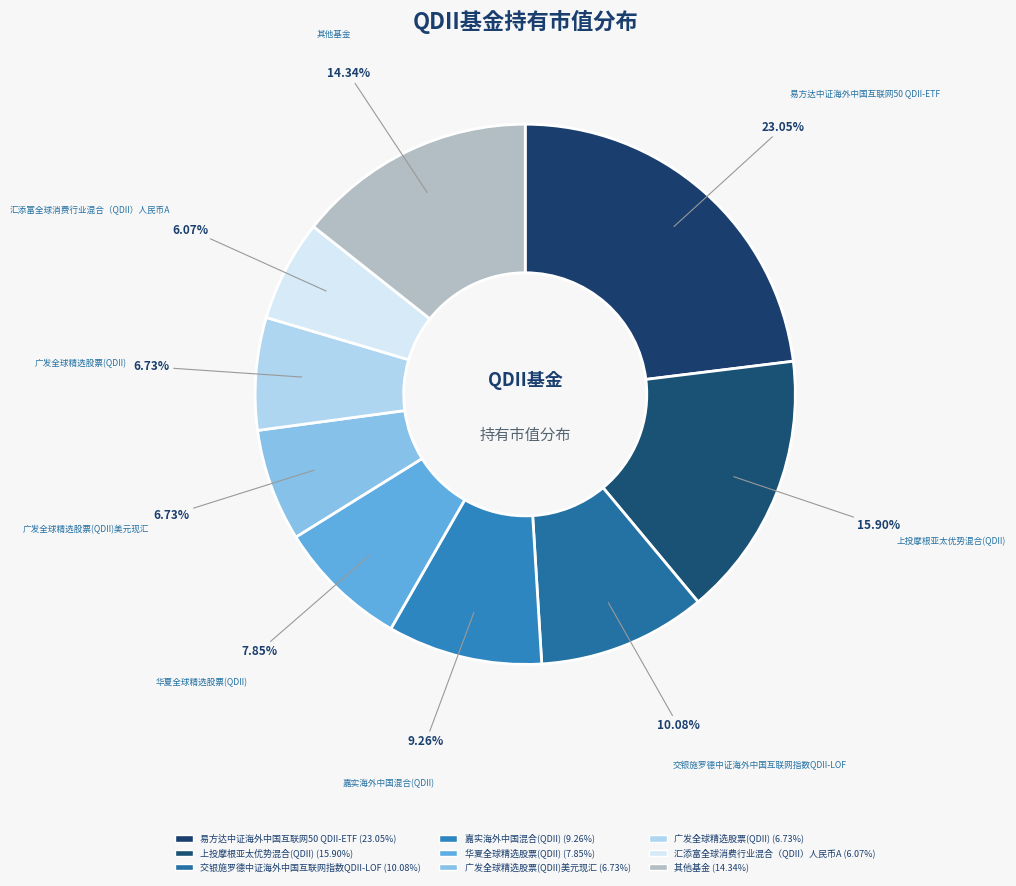

Is there any slice that represents more than half of the pie?

No